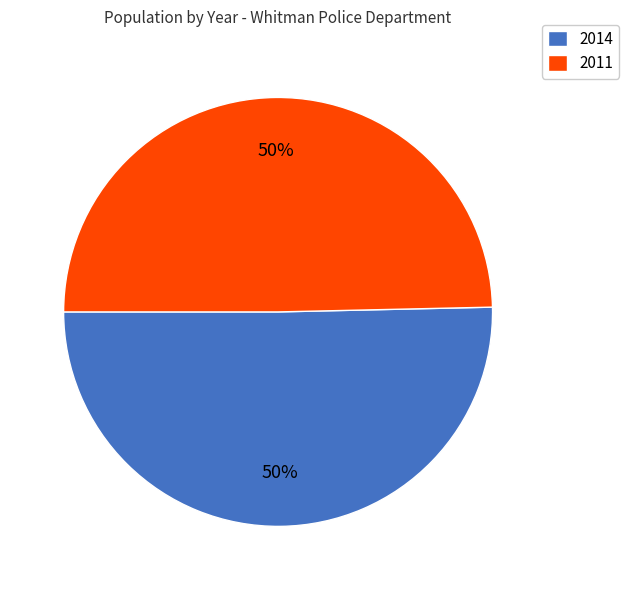

Which category has the biggest portion of the pie?

2014